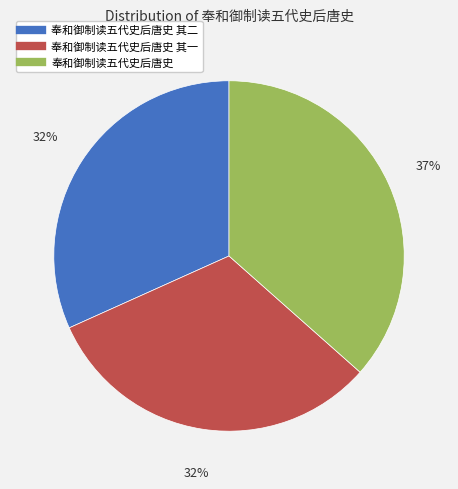

How many segments does this pie chart have?

3